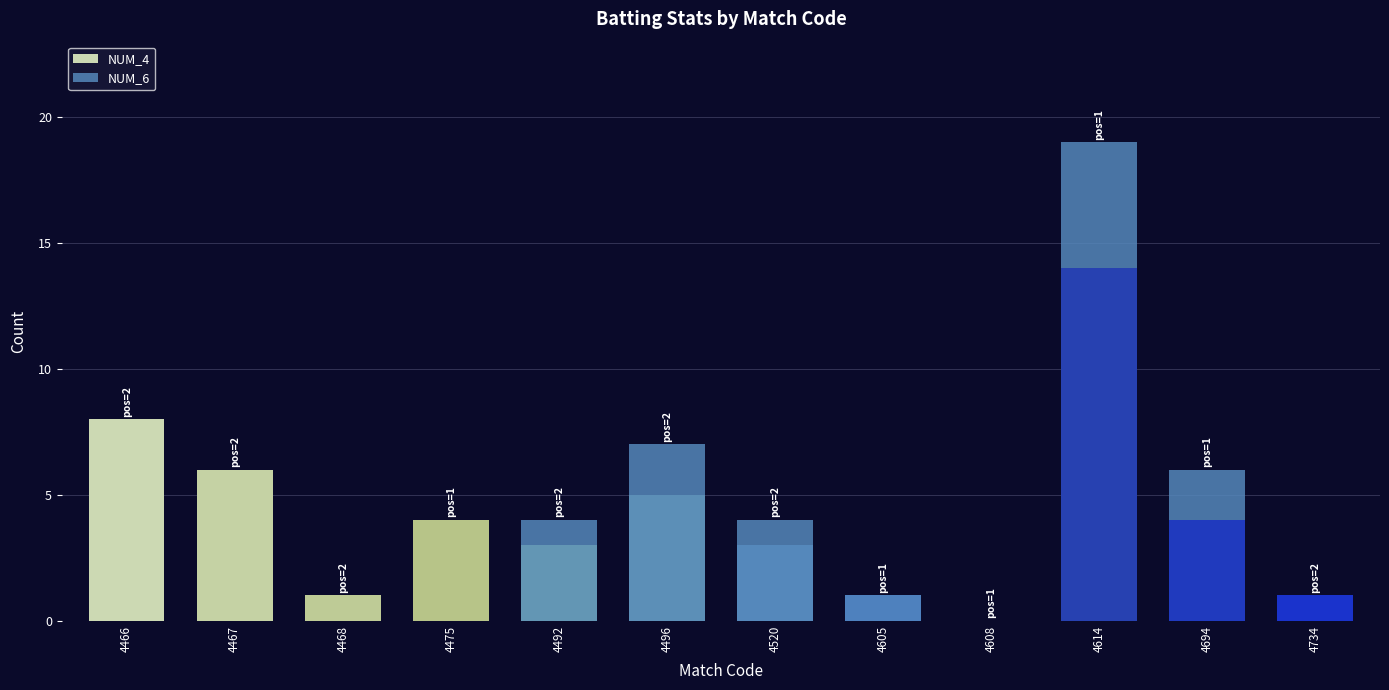

Count the number of data series in this chart.

2